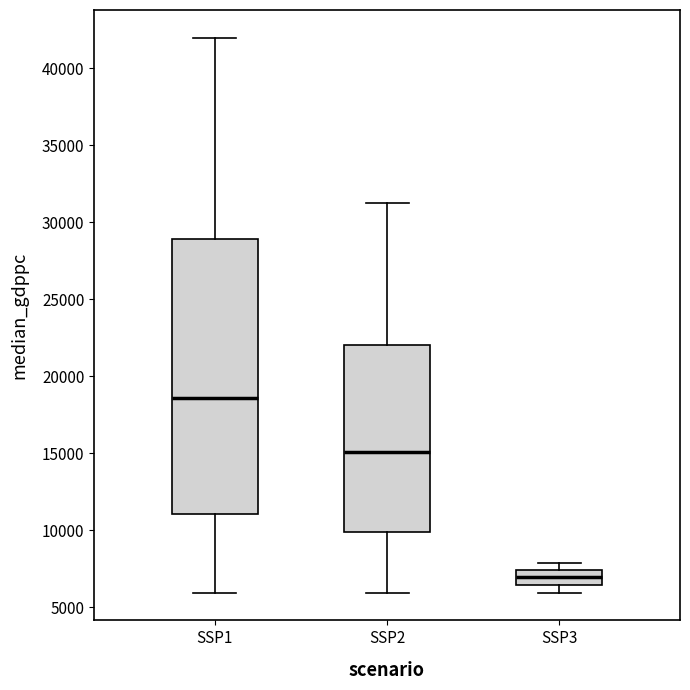

Where is the upper edge of the box for SSP1 on the y-axis? The values are not printed on the chart, so give them approximately, as read against the axis.

29000